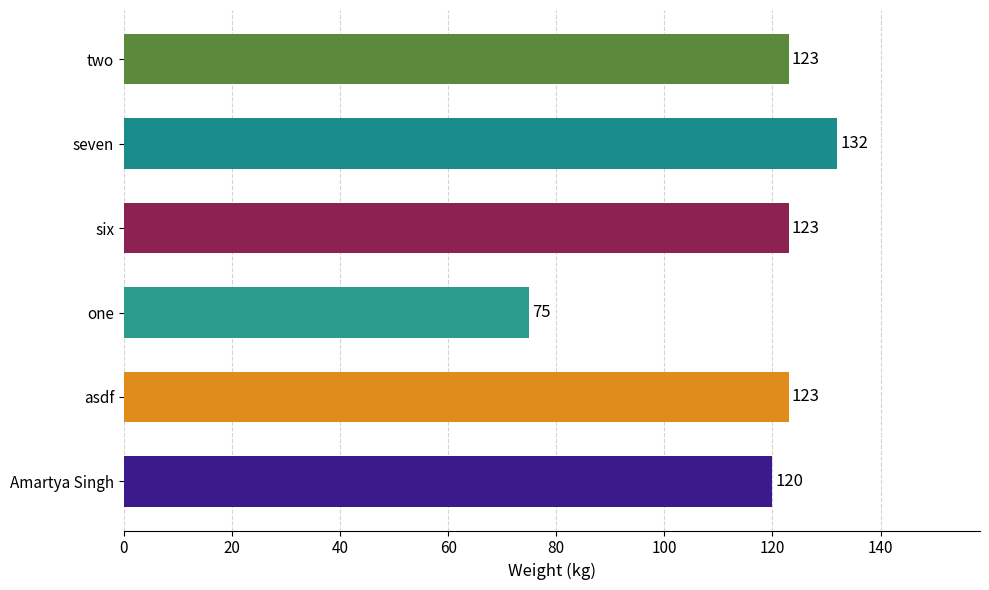

Which has a higher value, two or Amartya Singh?

two